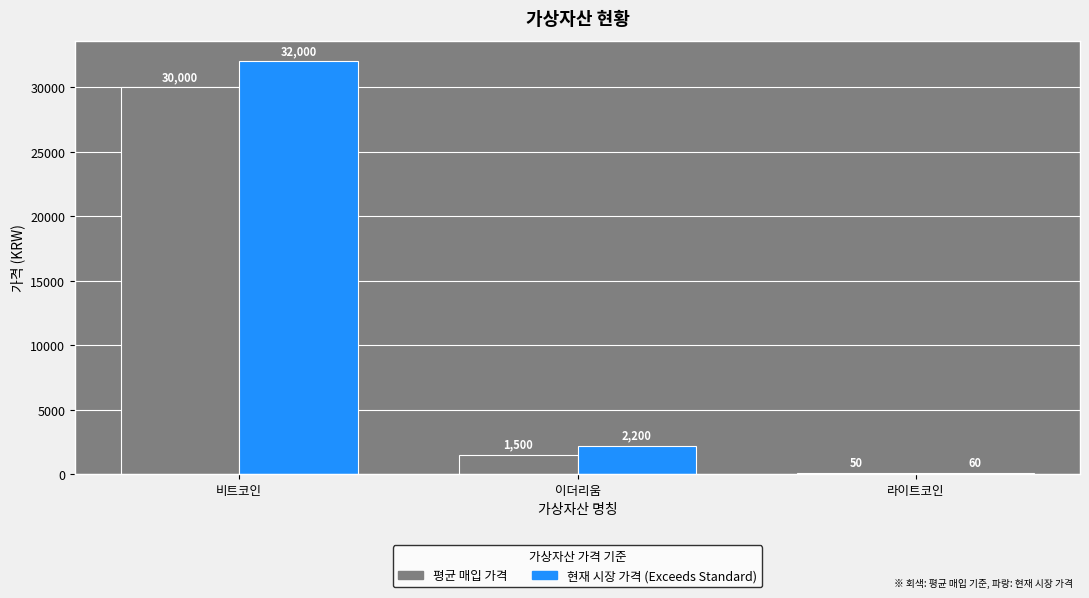

What is the maximum value shown in the chart?

32000